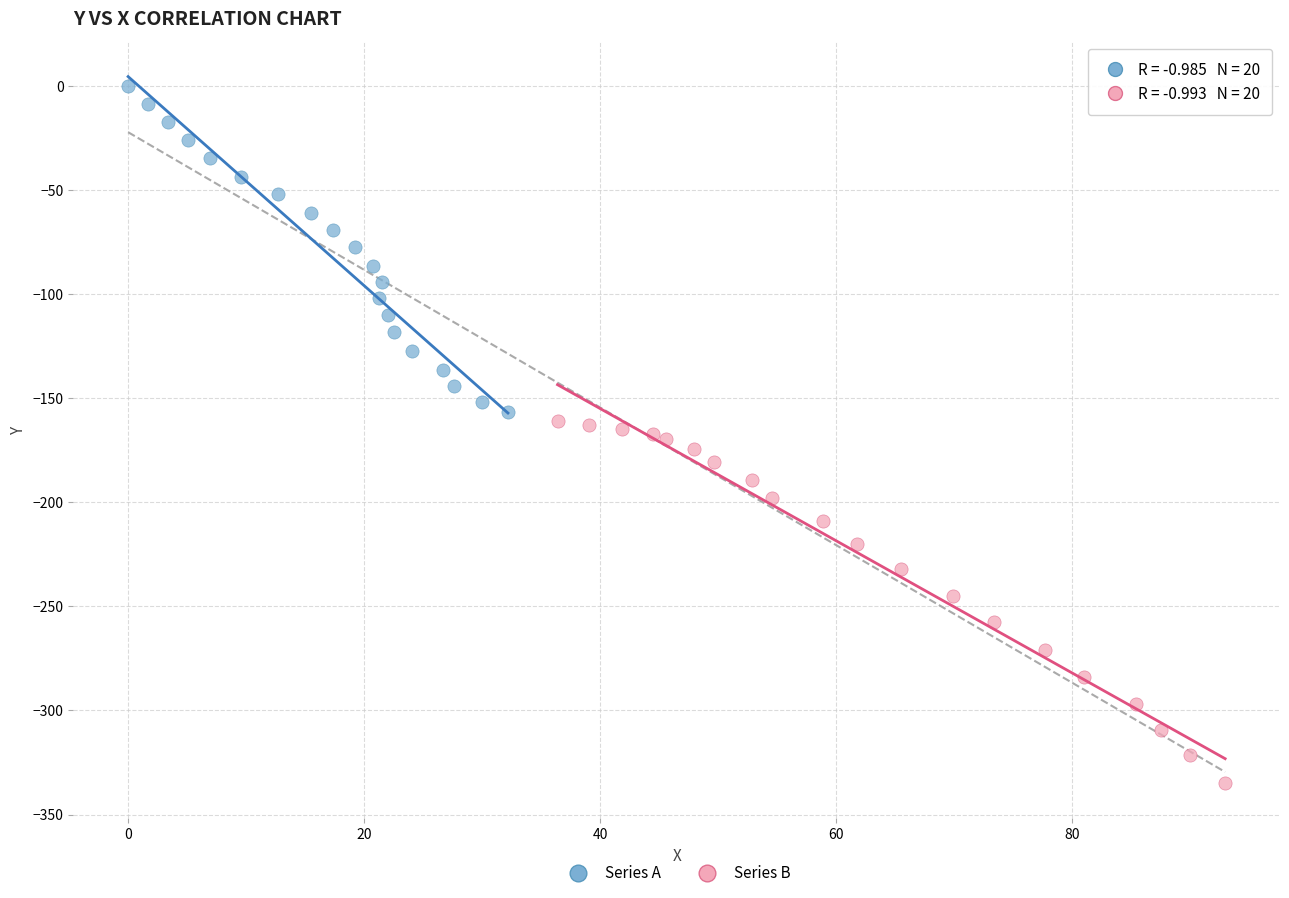

Which series contains the lowest Y value?

Series B